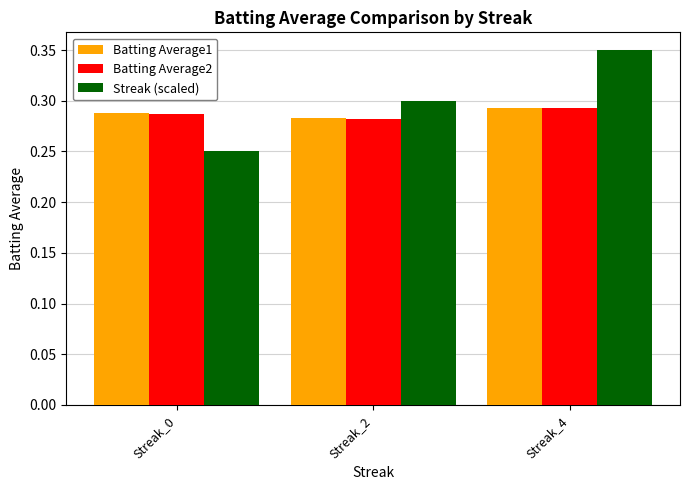

Count the Streak (scaled) values in the range 0 to 1.

3